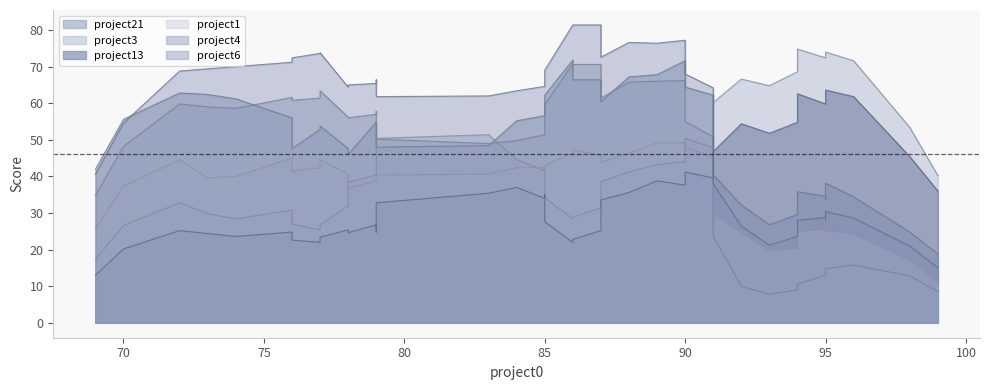

How many lines are shown in the chart?

6